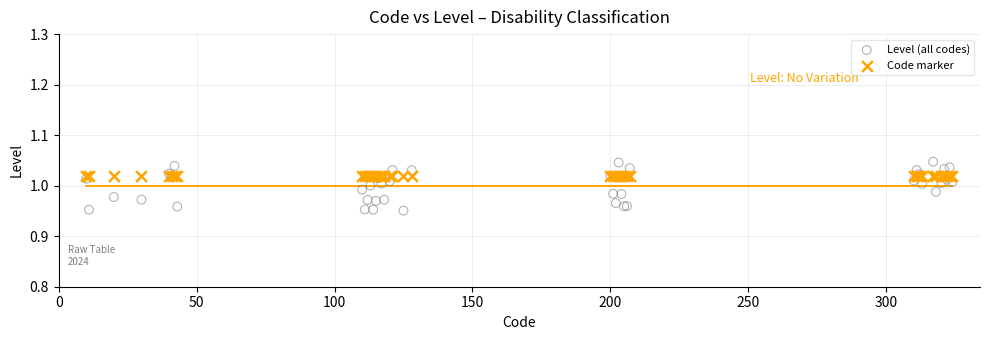

Which series reaches the minimum Y coordinate?

Level (all codes)